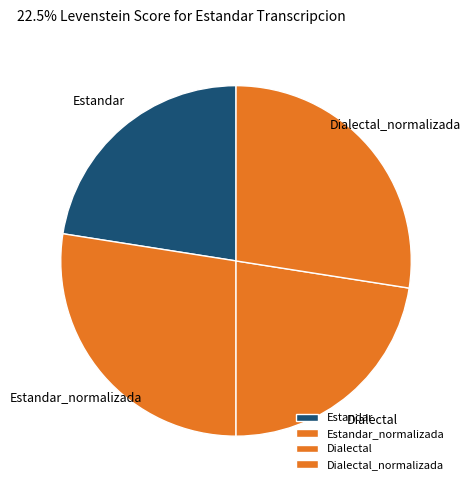

The Estandar_normalizada slice represents 27% of the pie. True or false?

True